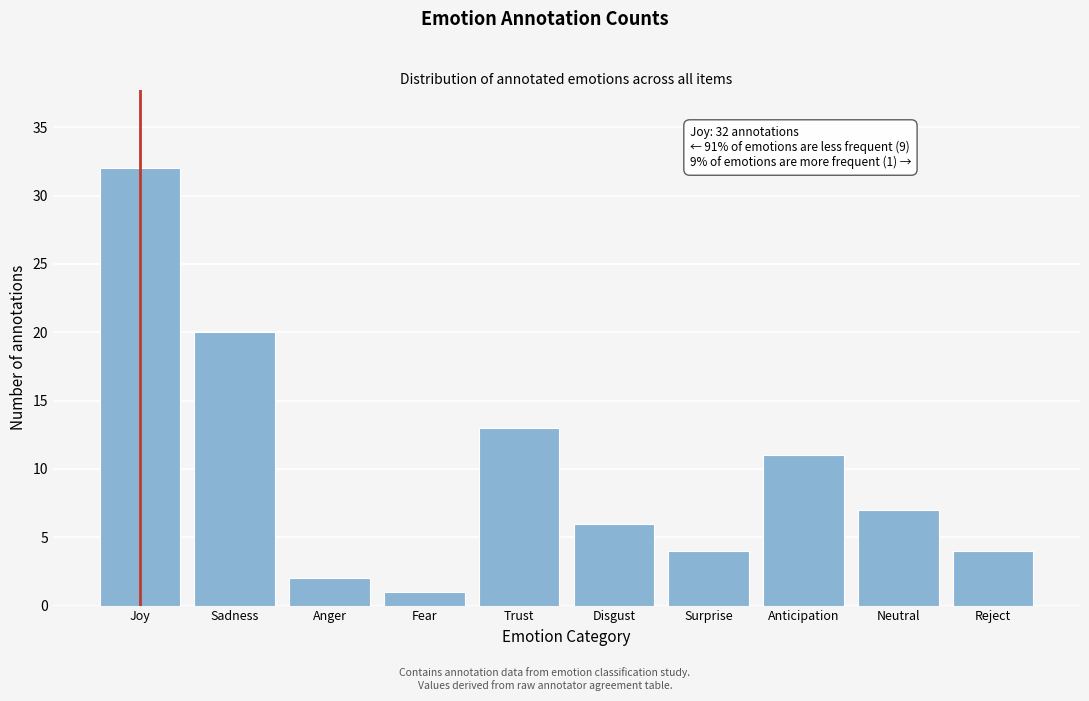

Reading right to left, what are all the values shown in this chart?

4	7	11	4	6	13	1	2	20	32